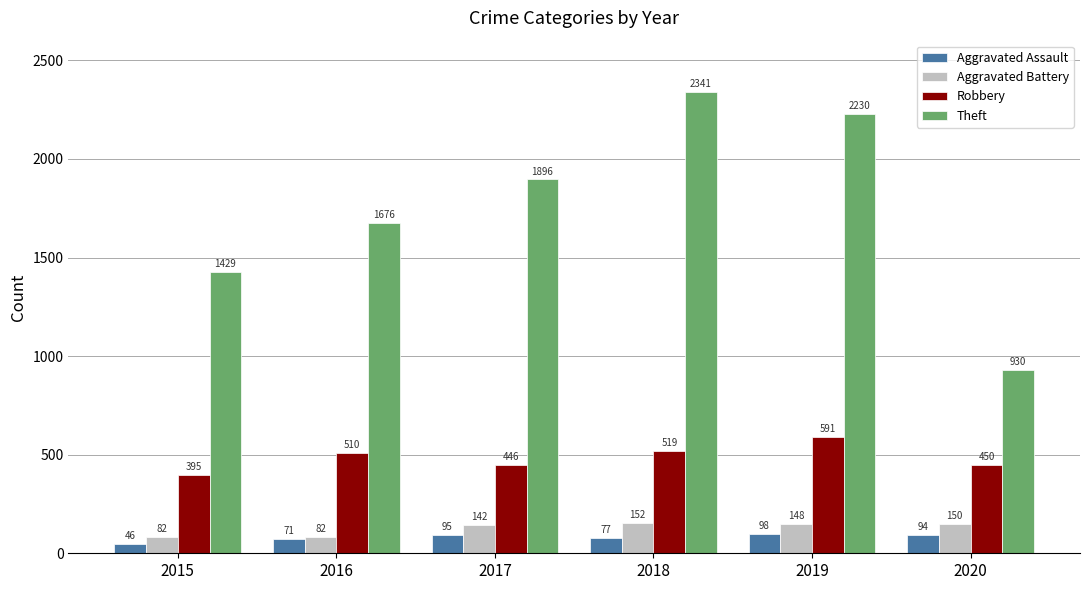

What are all the series names shown in the legend?

Aggravated Assault, Aggravated Battery, Robbery, Theft